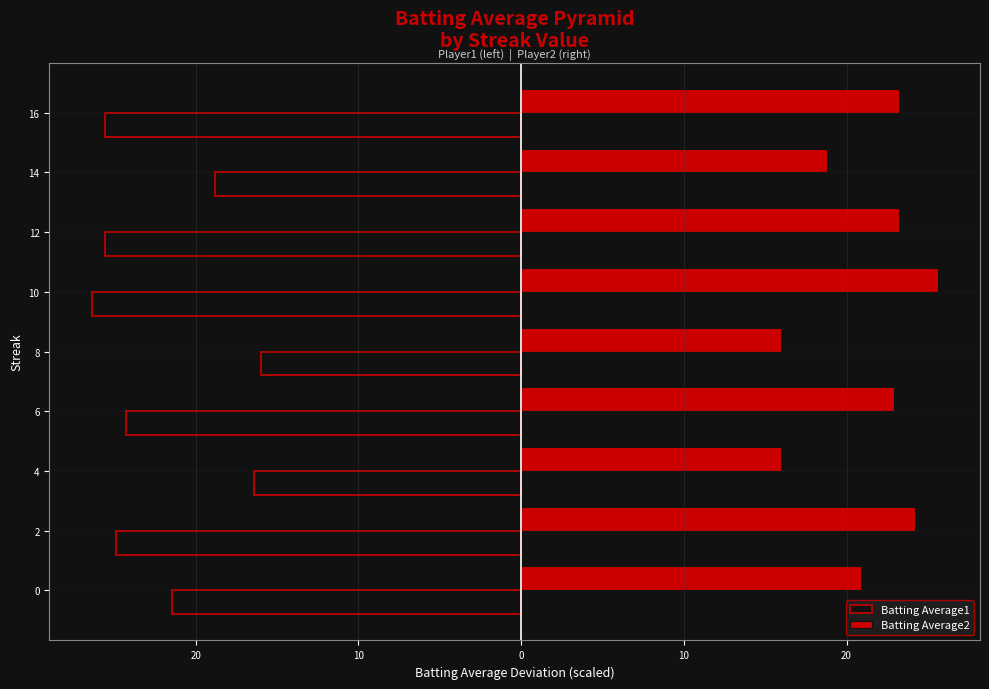

Which category has the highest value in the Batting Average1 series?

8